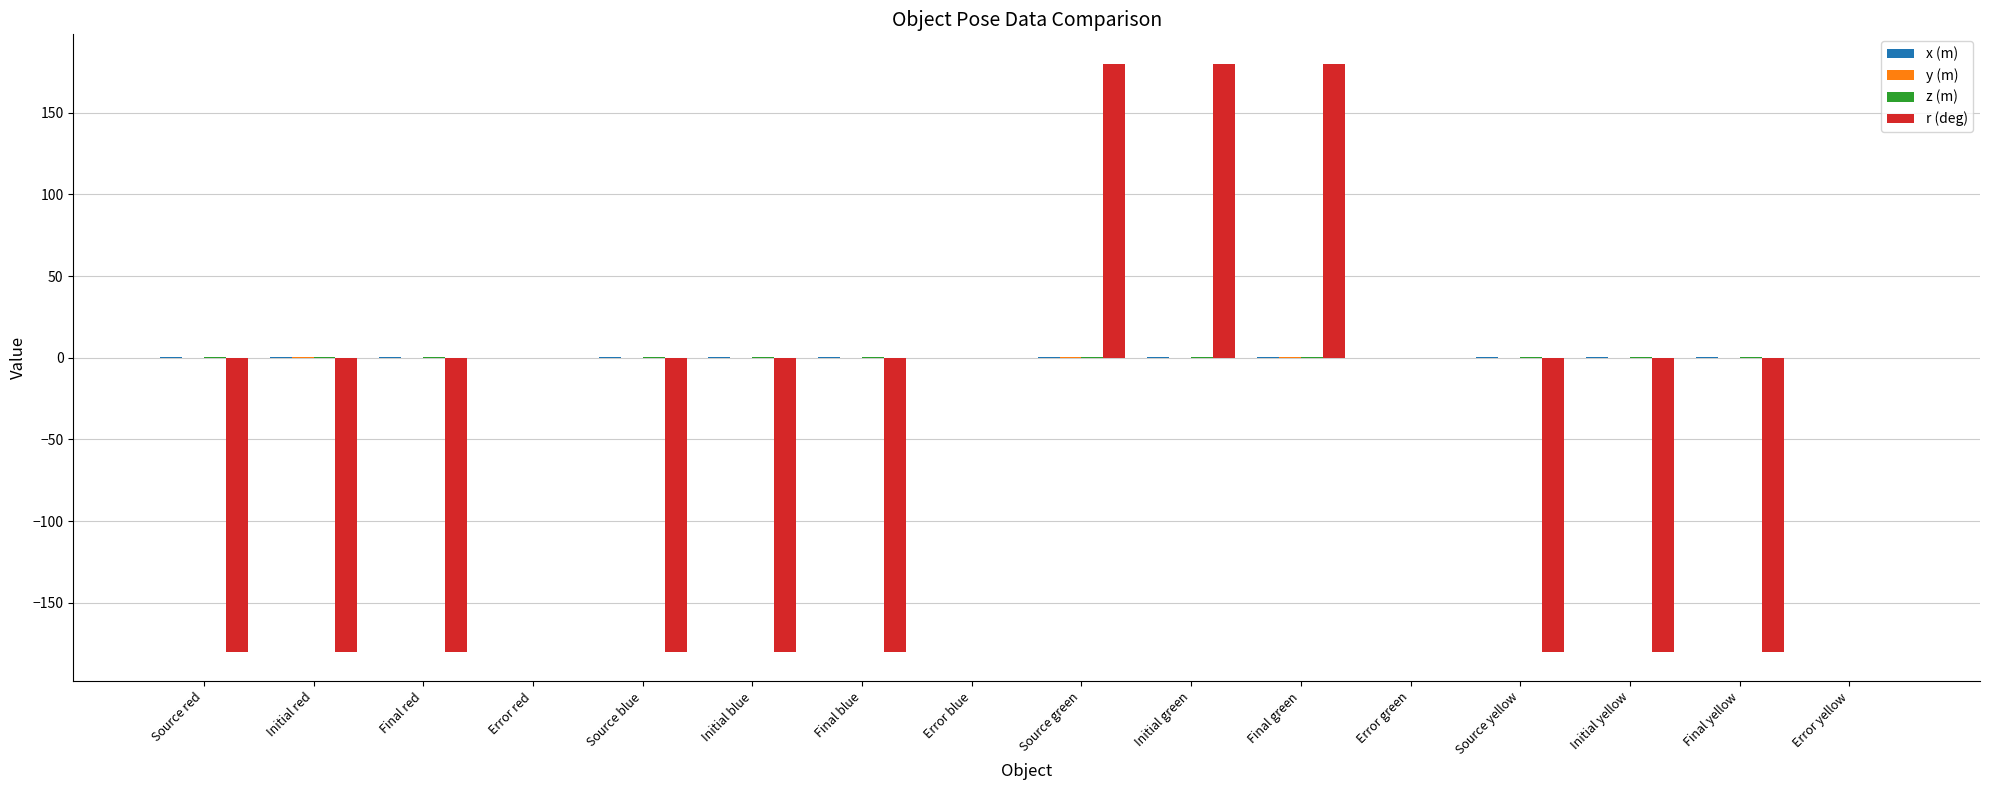

What is the sum of all r (deg) values?

-1080.0